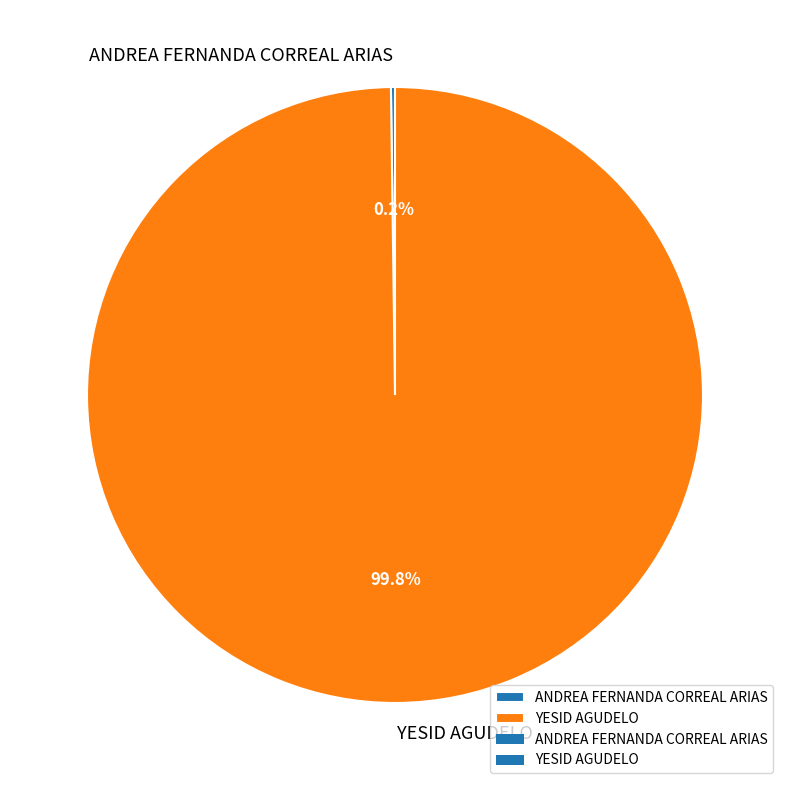

What is the majority slice?

YESID AGUDELO